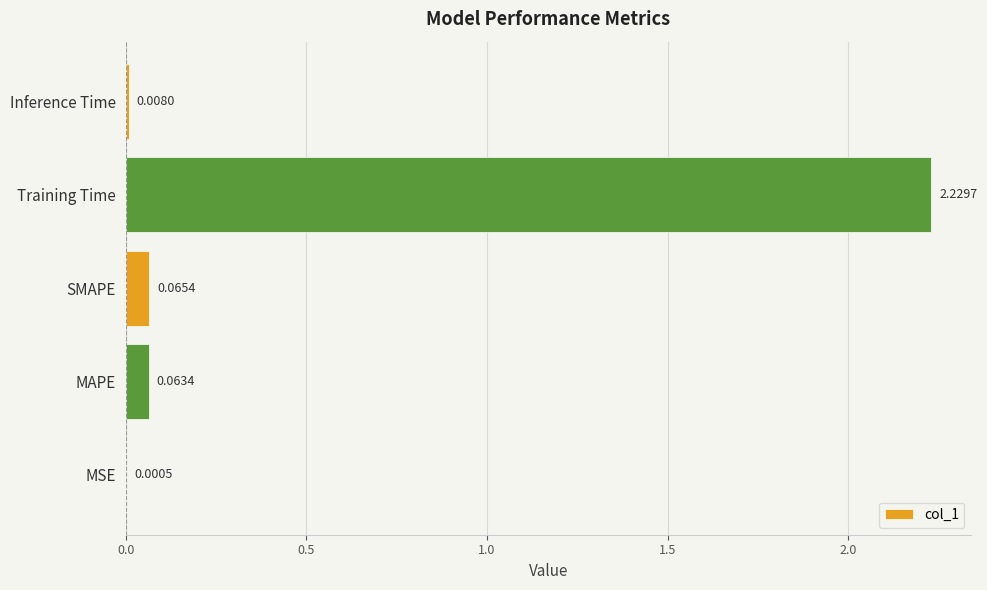

What is the sum of all values?

2.4